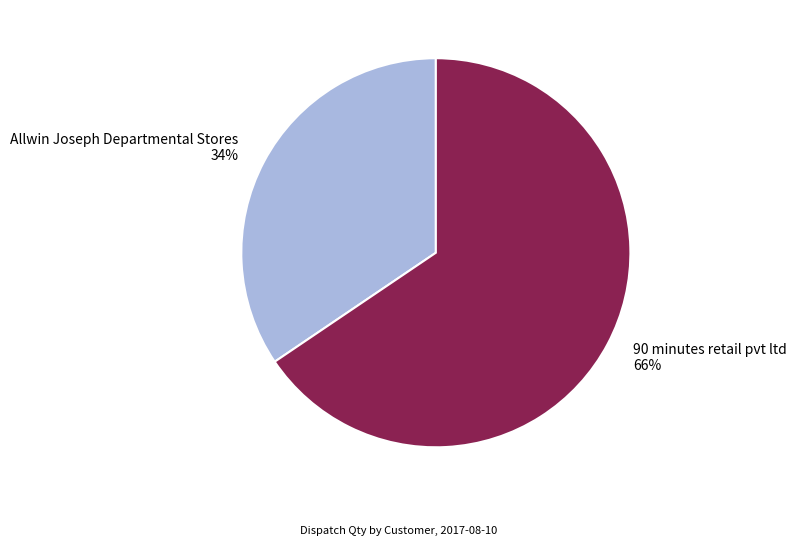

How many segments does this pie chart have?

2